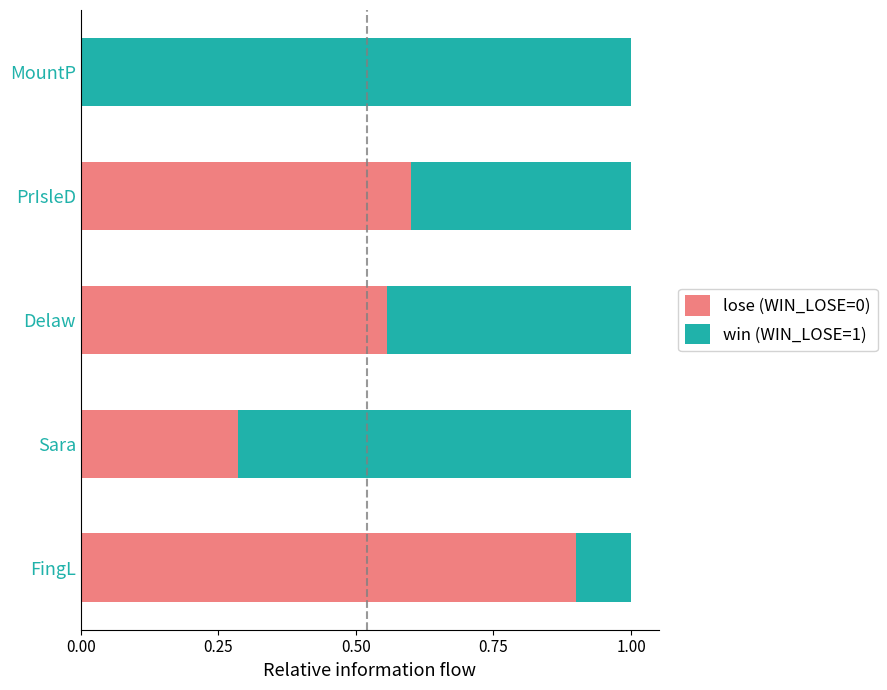

What is the total value across all series at PrIsleD?

1.0